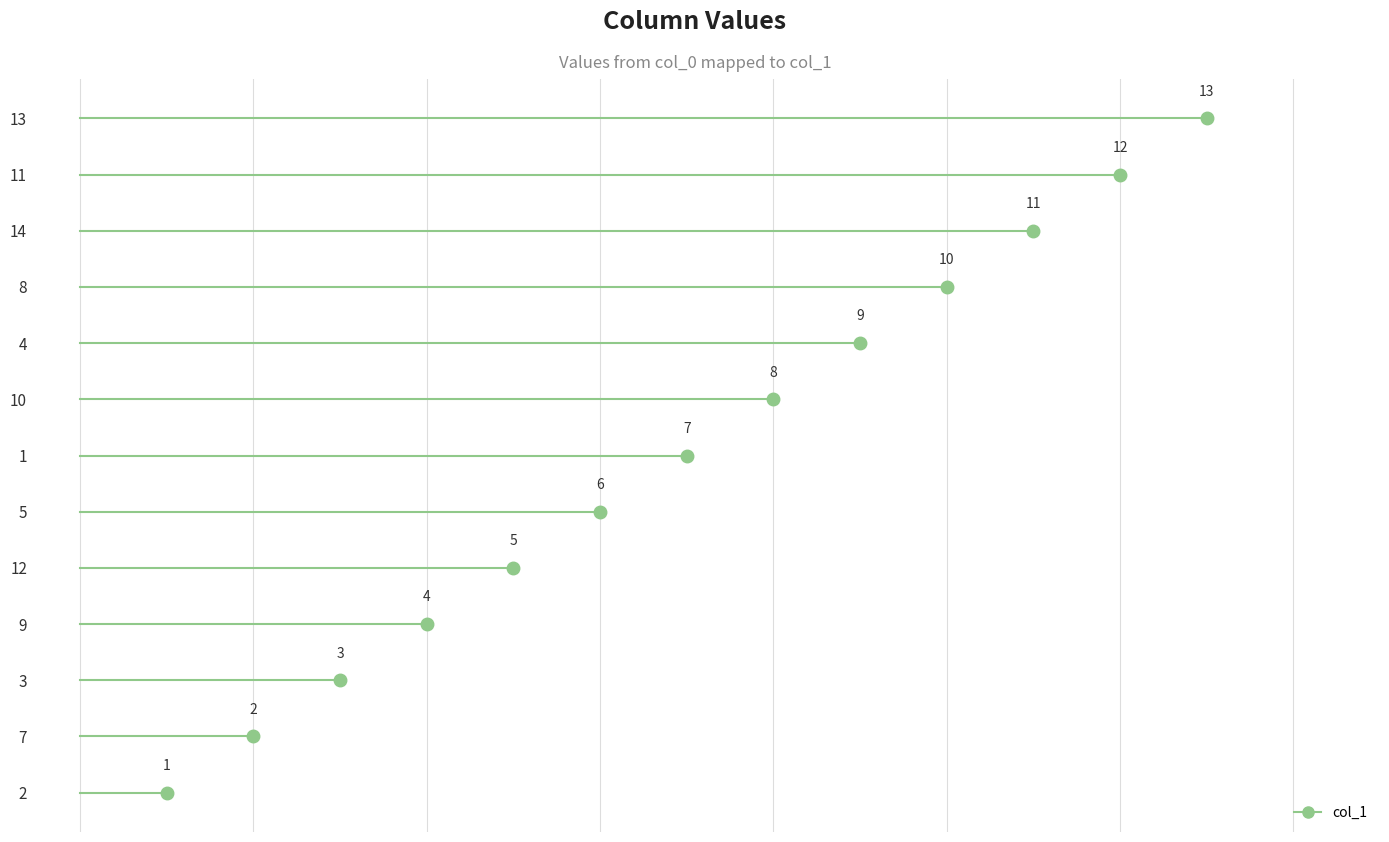

List the labels in order of value, smallest first.

2, 7, 3, 9, 12, 5, 1, 10, 4, 8, 14, 11, 13